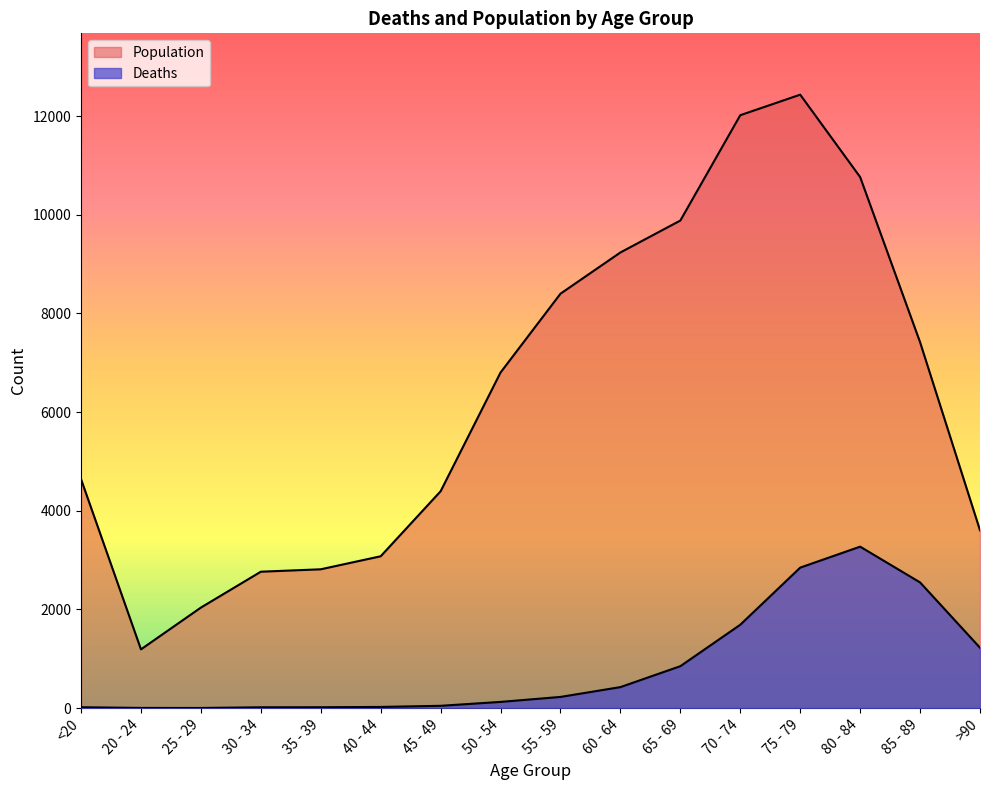

What is the value of the Deaths point at the 10th from the left?

426